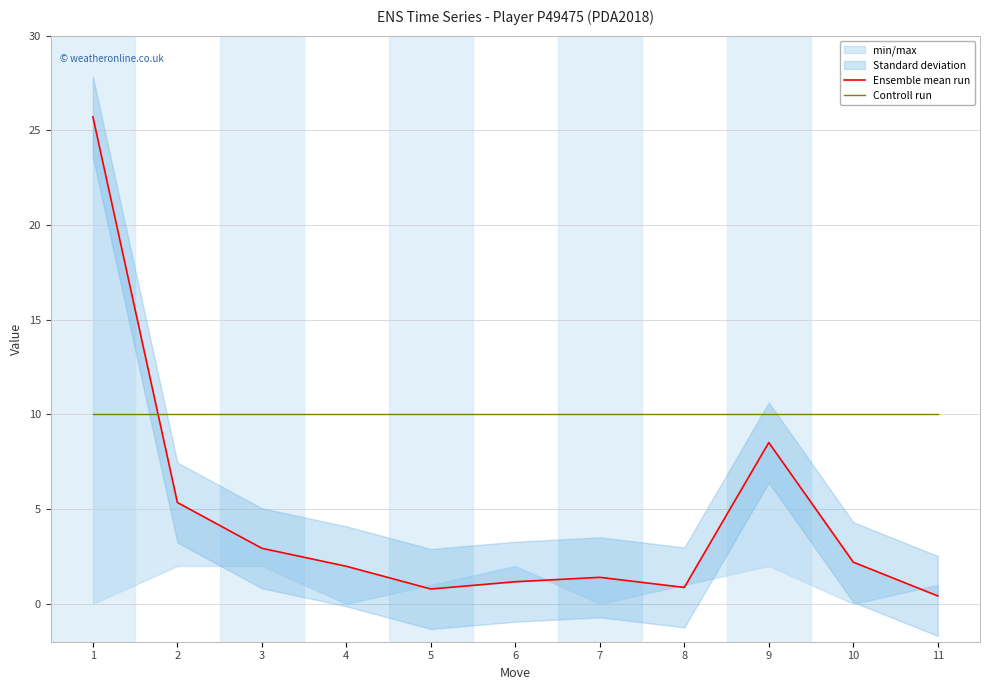

Between 11 and 9, which is larger?

9